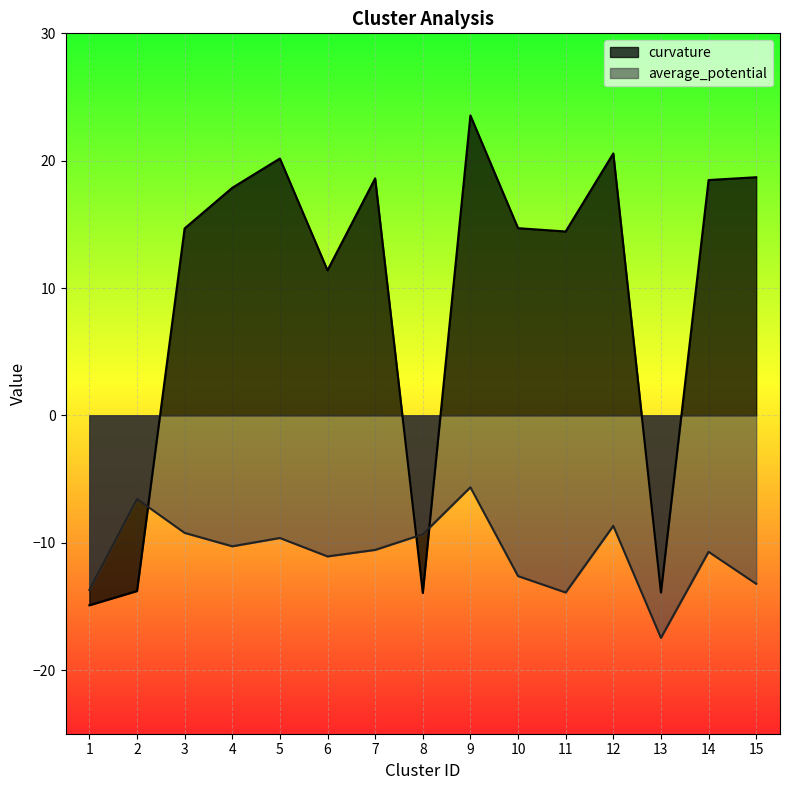

How many interior local valleys does the average_potential series have?

4